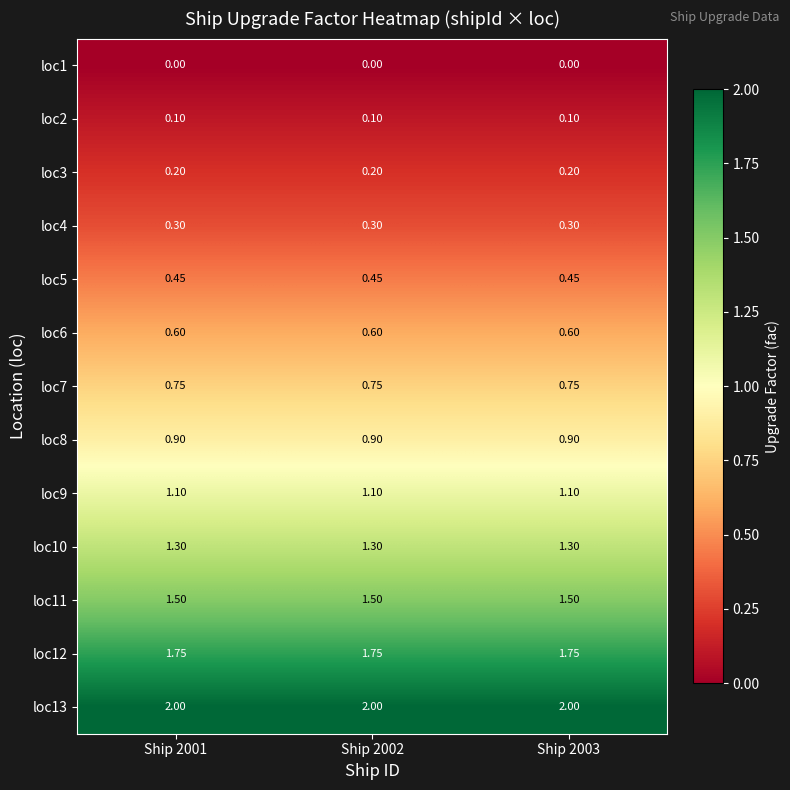

Is the value of loc3 at Ship 2001 greater than the value of loc5 at Ship 2003?

No